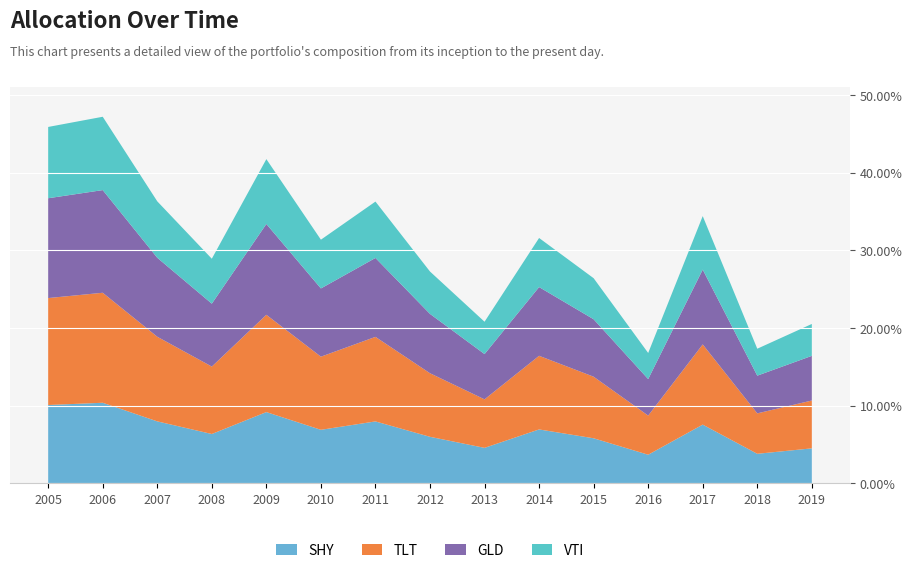

Reading right to left, transcribe all the data shown in this chart.

2019-04-15=0.2	2018-04-15=0.2	2017-04-15=0.3	2016-04-15=0.2	2015-04-15=0.3	2014-04-15=0.3	2013-04-15=0.2	2012-04-15=0.3	2011-04-15=0.4	2010-04-15=0.3	2009-04-15=0.4	2008-04-15=0.3	2007-04-15=0.4	2006-04-15=0.5	2005-04-15=0.5